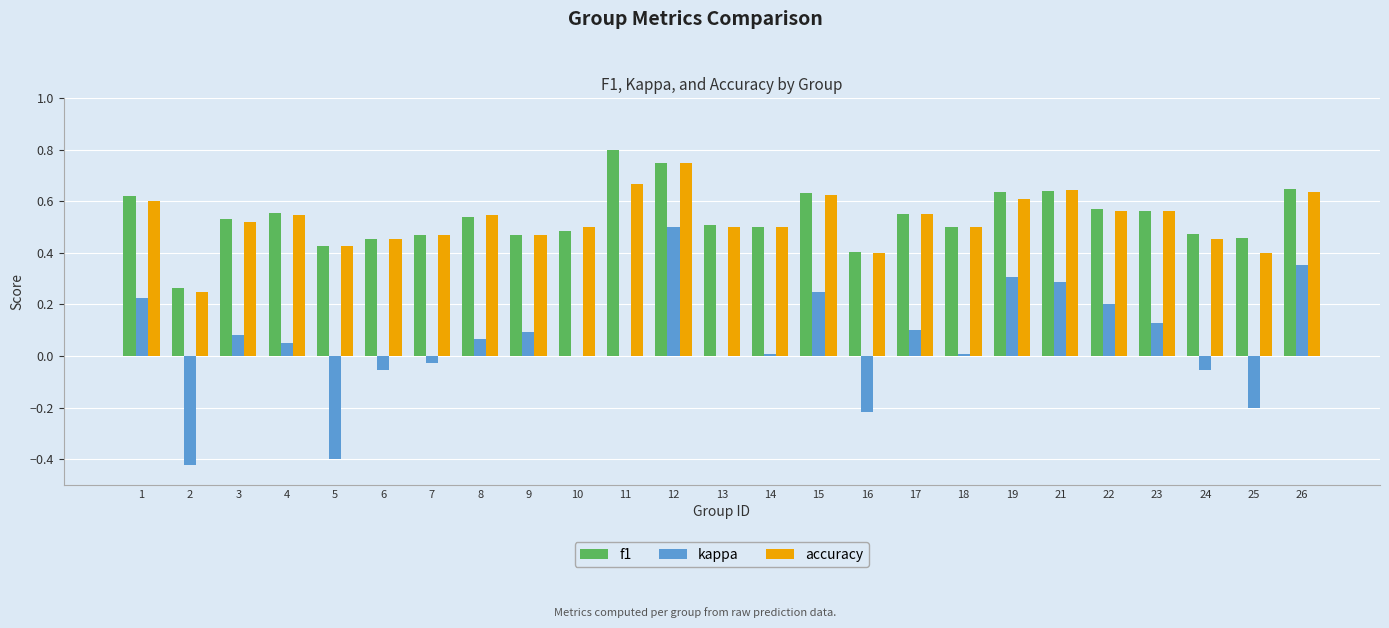

Count the number of data series in this chart.

3